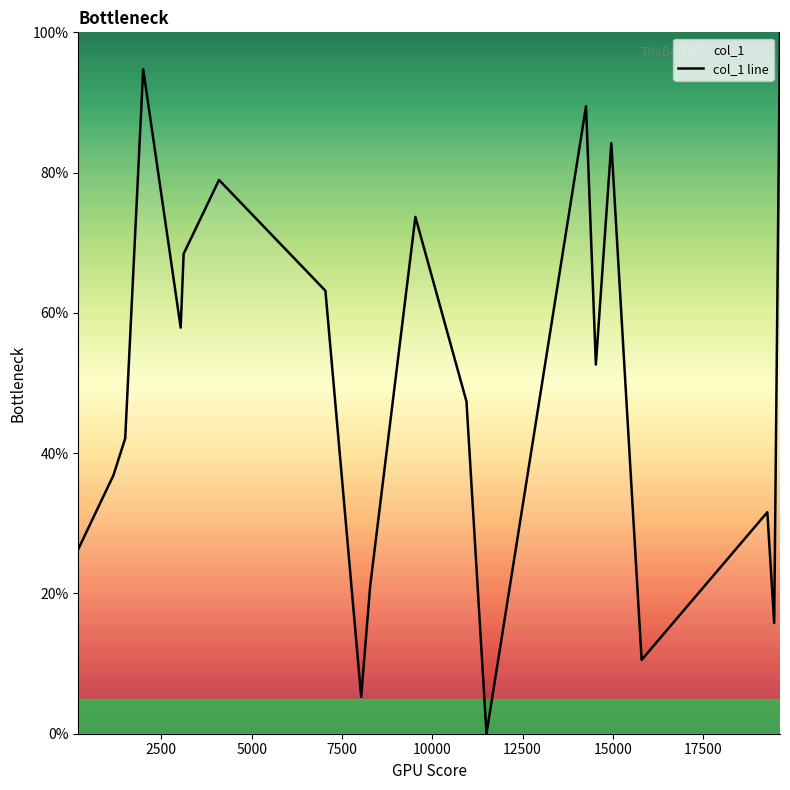

What is the difference between the maximum and minimum values?

100.0